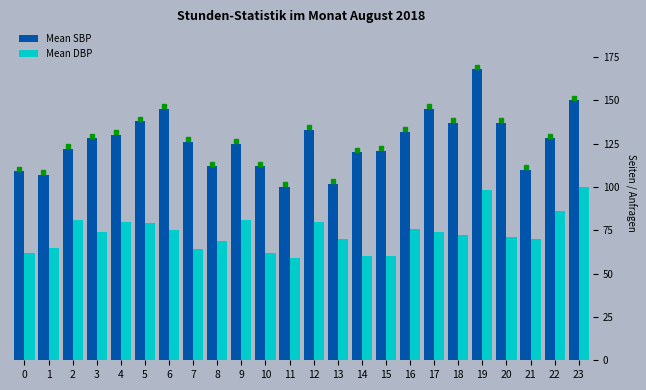

What are all the series names shown in the legend?

Mean SBP, Mean DBP